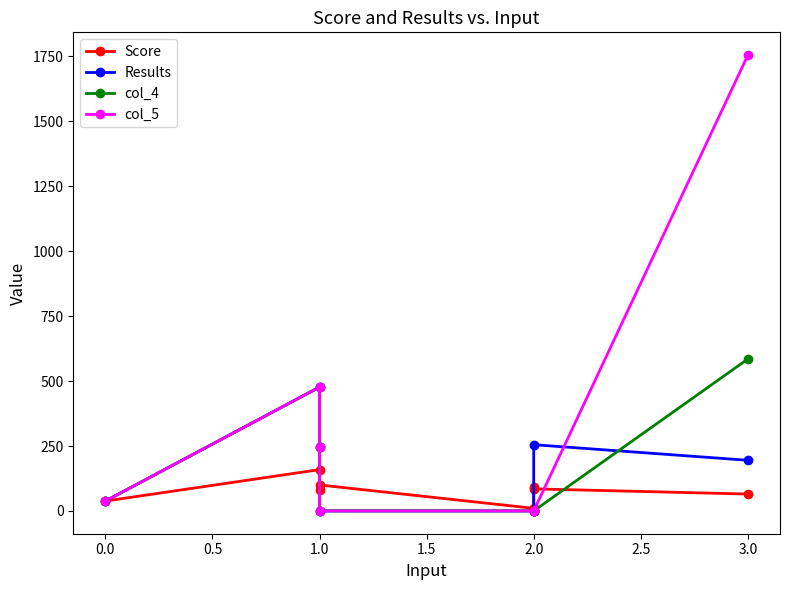

How many lines are shown in the chart?

4